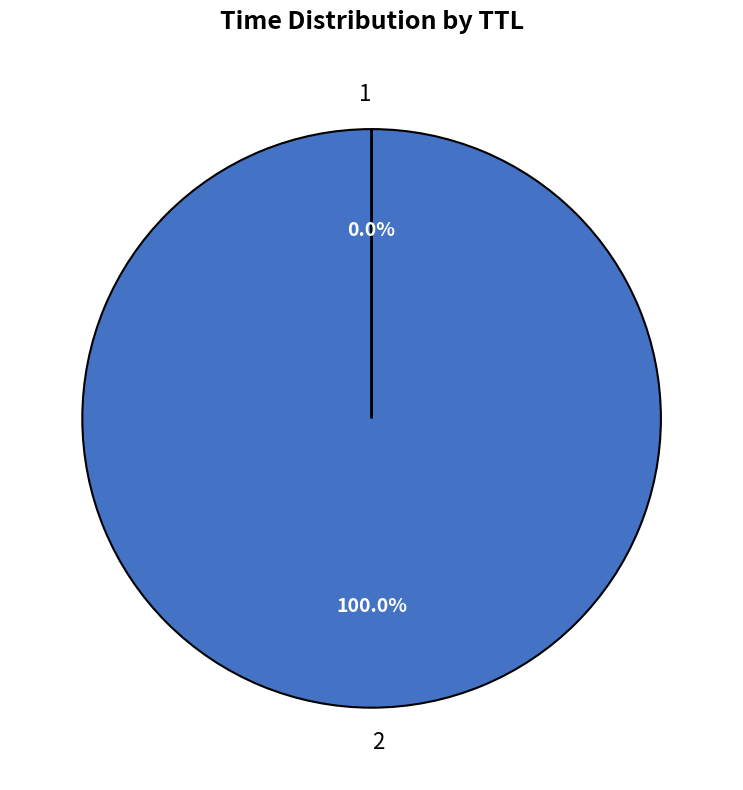

Which slice represents more than half of the pie?

2